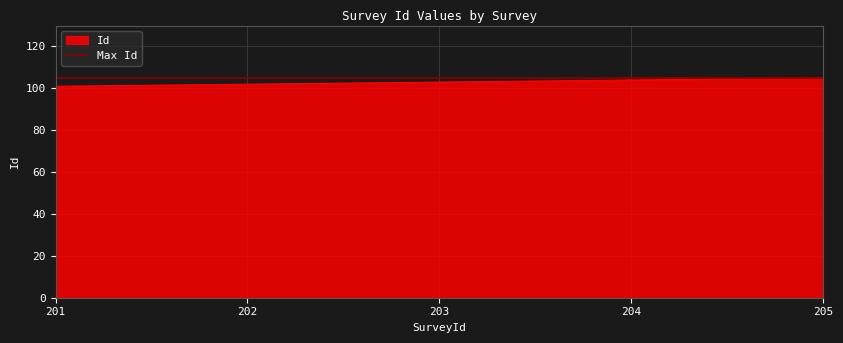

What is the average value?

103